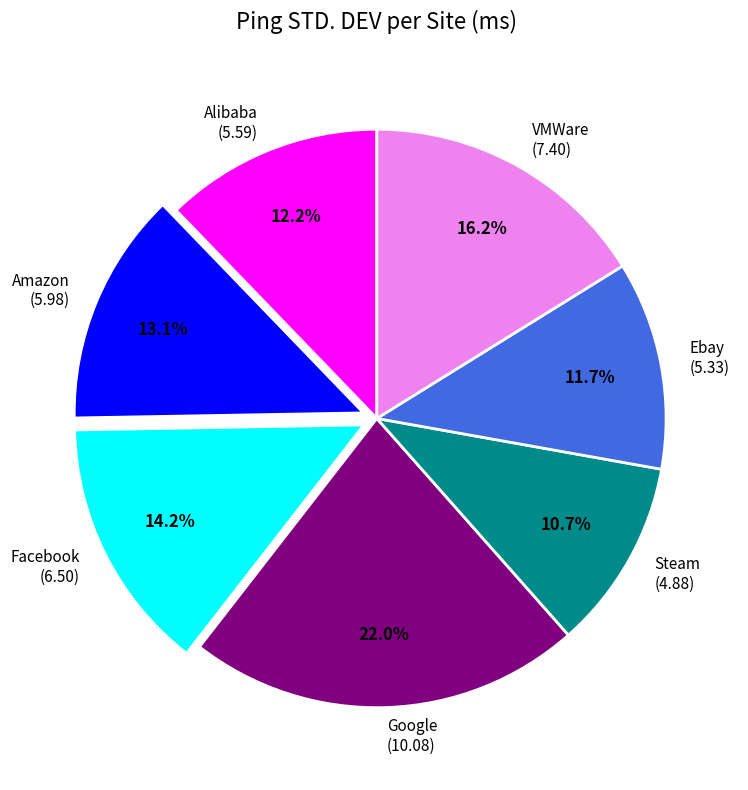

Rank the categories by value from lowest to highest.

Steam, Ebay, Alibaba, Amazon, Facebook, VMWare, Google